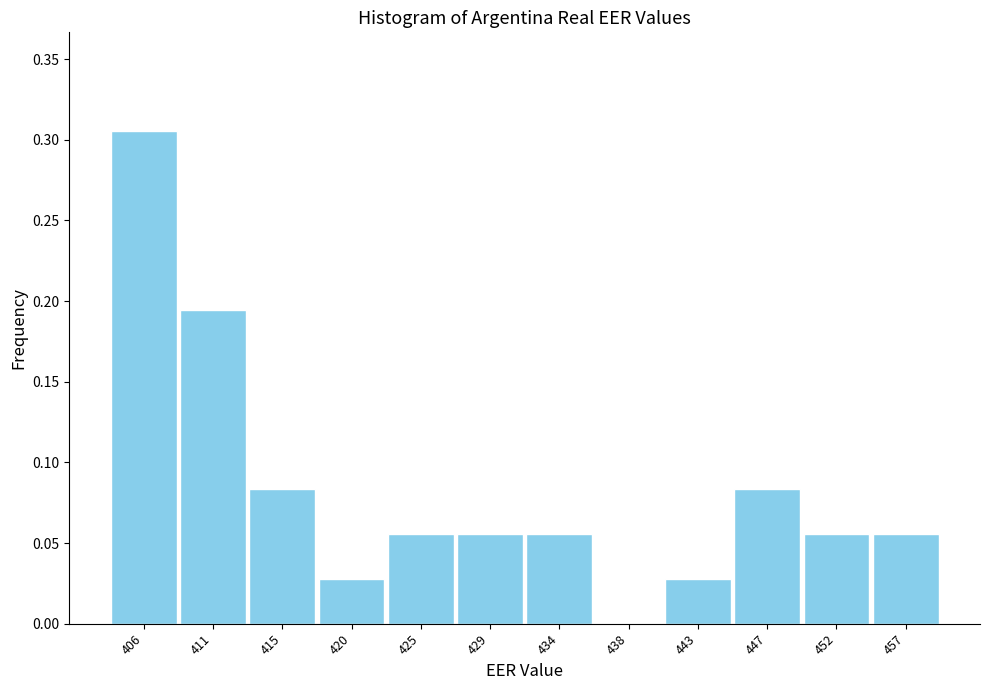

Reading left to right, list every bar in this chart as the range it spans on the x-axis followed by its height. Neither the bar edges nor the heights are printed on the chart, so give them approximately, as read against the axes.

404.0 to 408.5: 0.305
408.5 to 413.0: 0.195
413.0 to 418.0: 0.085
418.0 to 422.5: 0.030
422.5 to 427.0: 0.055
427.0 to 431.5: 0.055
431.5 to 436.0: 0.055
436.0 to 440.5: 0
440.5 to 445.0: 0.030
445.0 to 449.5: 0.085
449.5 to 454.0: 0.055
454.0 to 459.0: 0.055